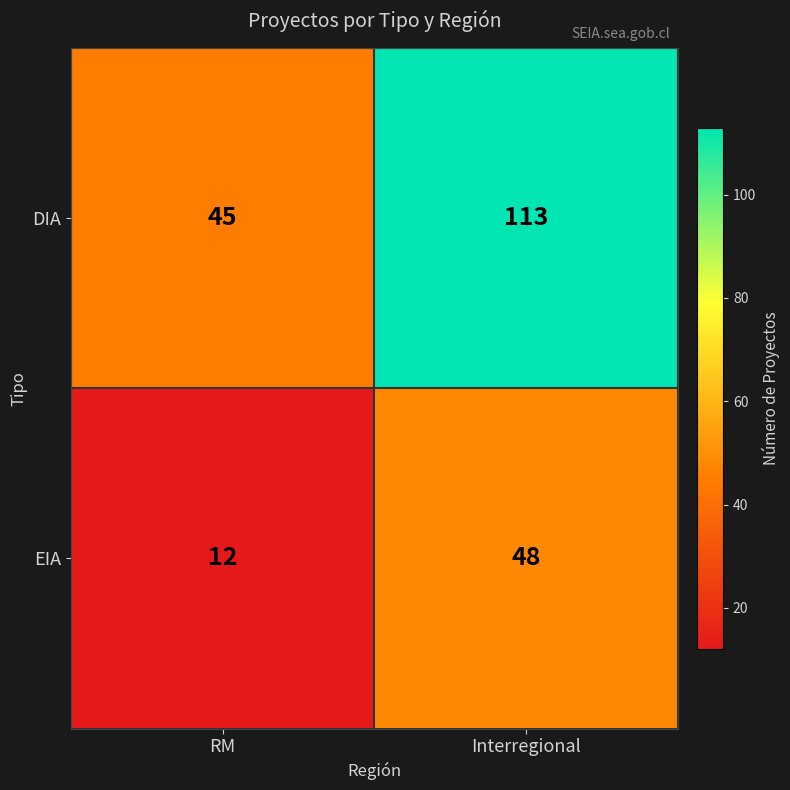

Reading right to left, list all the values displayed in this chart.

DIA: Interregional=113	RM=45
EIA: Interregional=48	RM=12